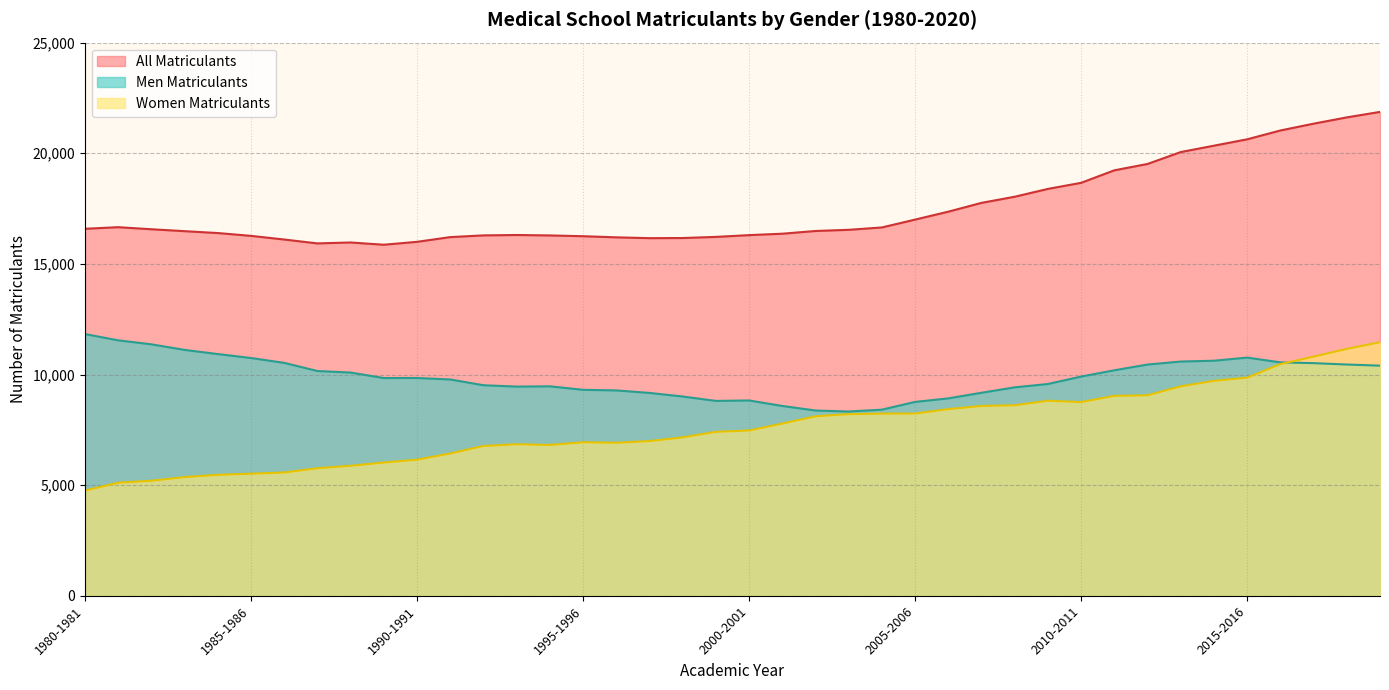

Rank the series by their maximum value, from highest to lowest.

All Matriculants, Men Matriculants, Women Matriculants